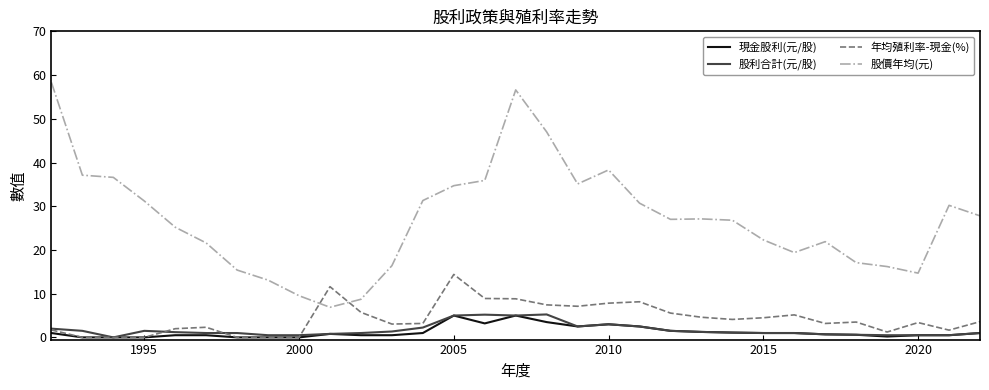

What is the greatest value displayed?

58.3